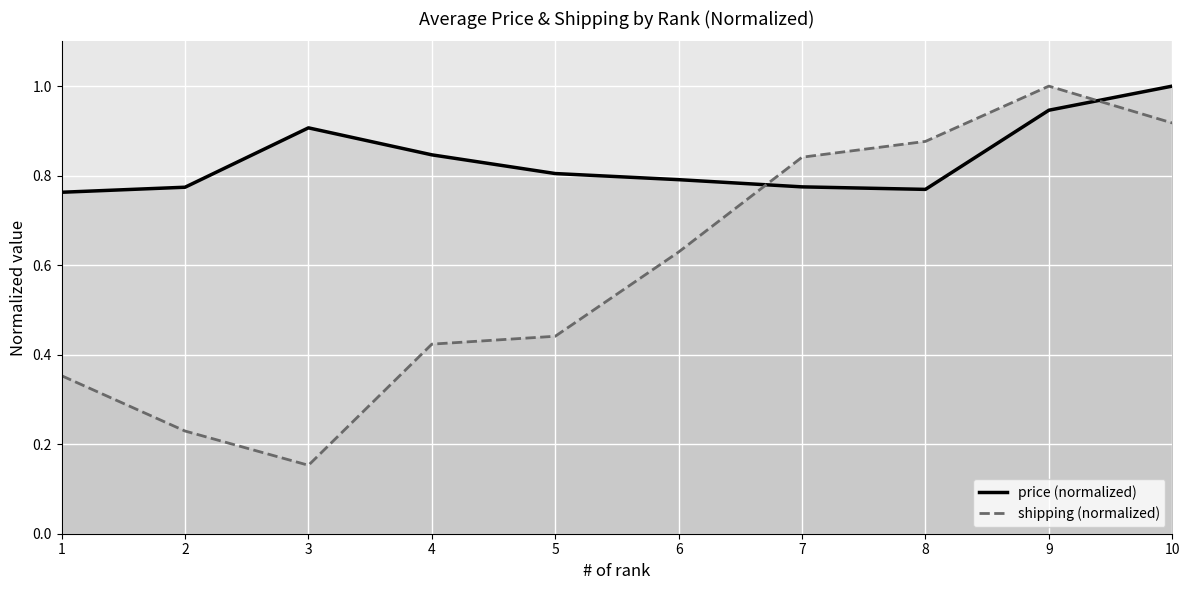

Which series has the largest total across all categories?

price (normalized)